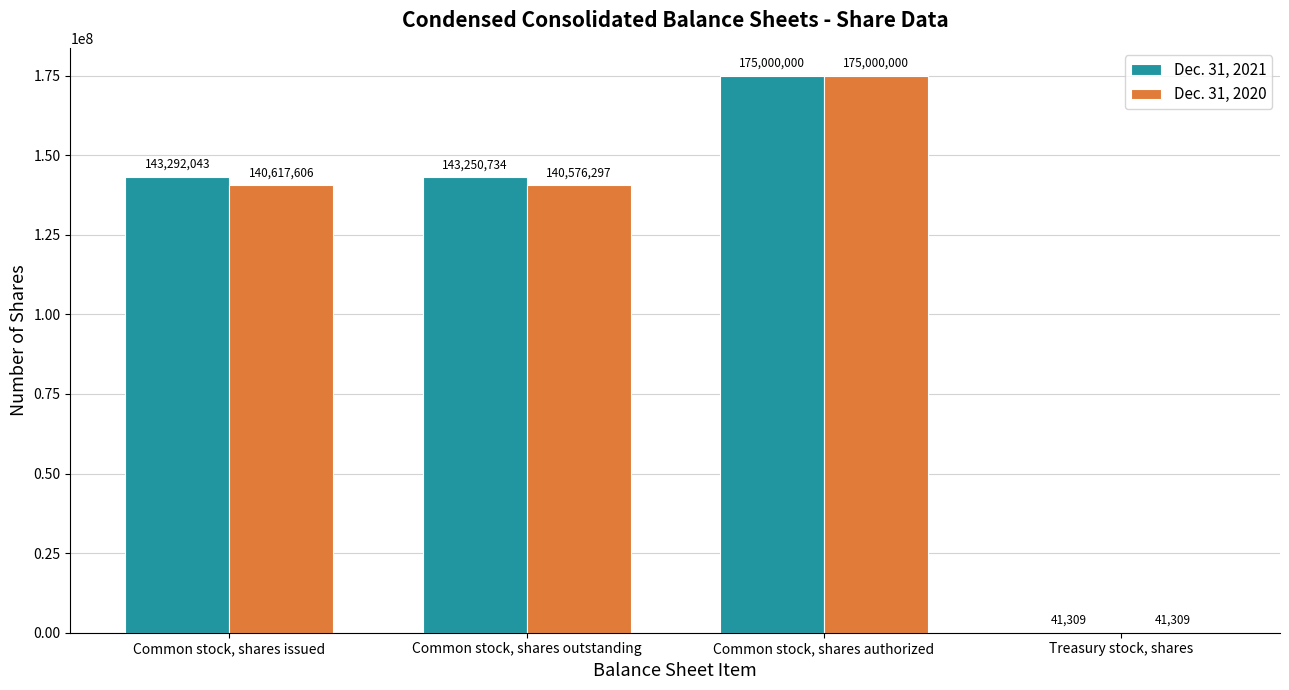

Which label corresponds to the largest value in the chart?

Common stock, shares authorized